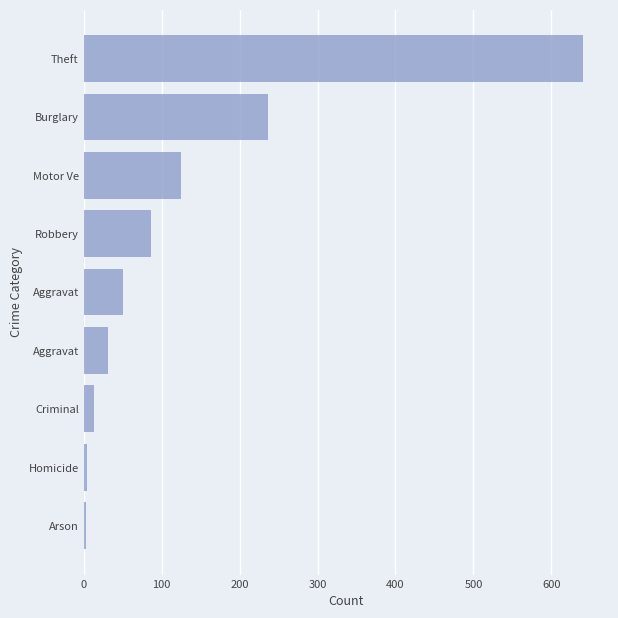

Are the bars horizontal?

Yes